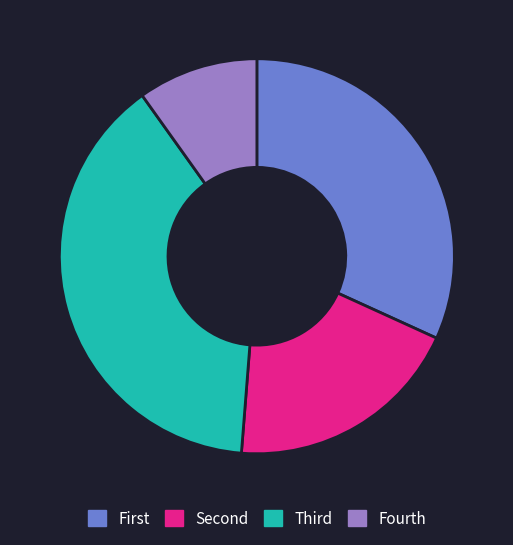

Which slice is the largest?

Third